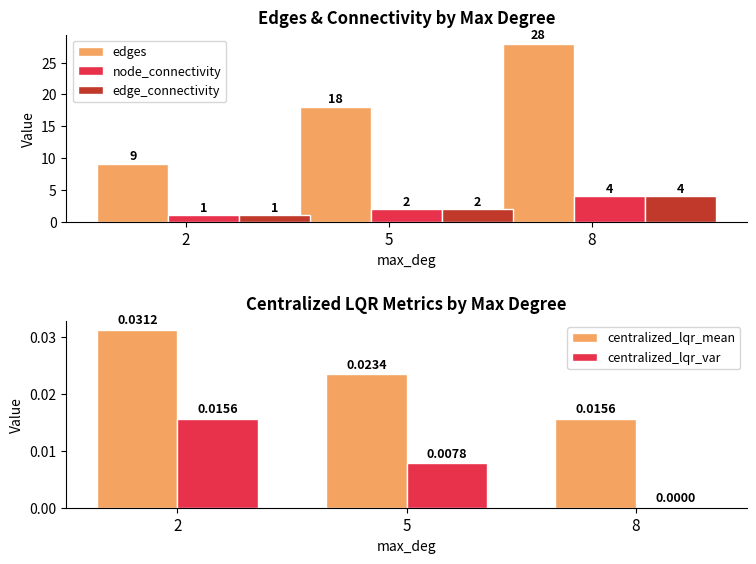

True or false: node_connectivity has a value of 2.0 at 5.

True